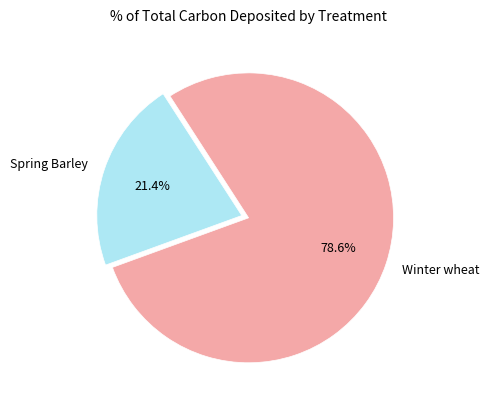

Which has a higher value, Spring Barley or Winter wheat?

Winter wheat